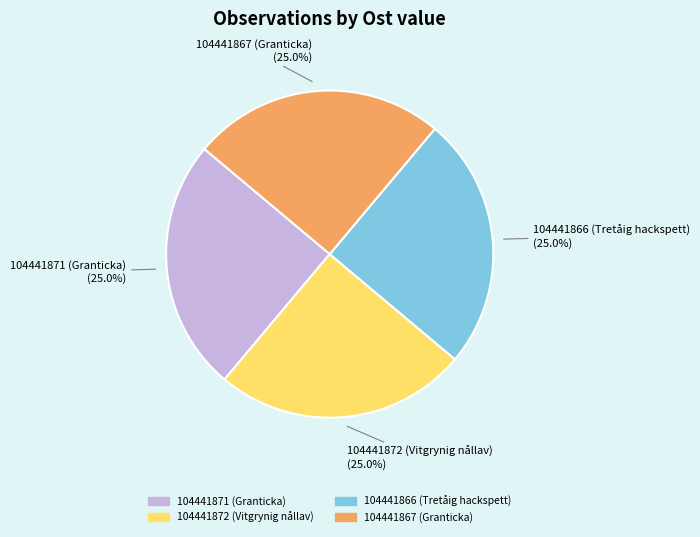

How many segments does this pie chart have?

4